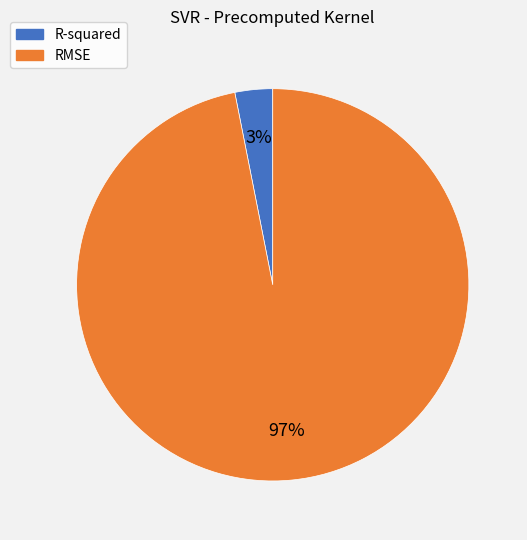

Which category has the smallest portion of the pie?

R-squared